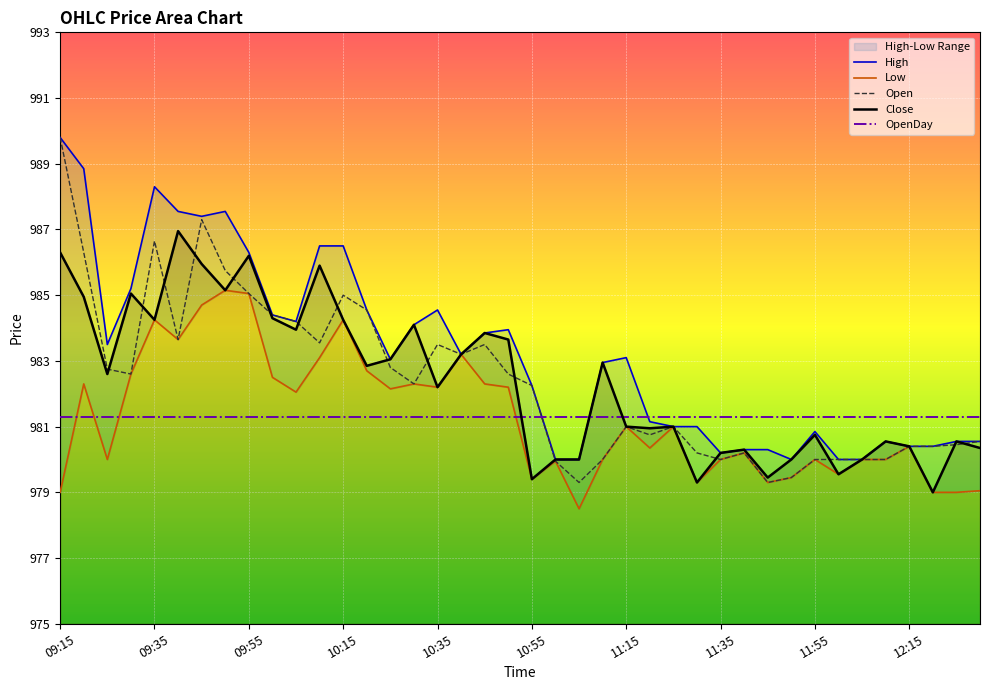

The value of Open at 09:35 is 986.6. True or false?

True